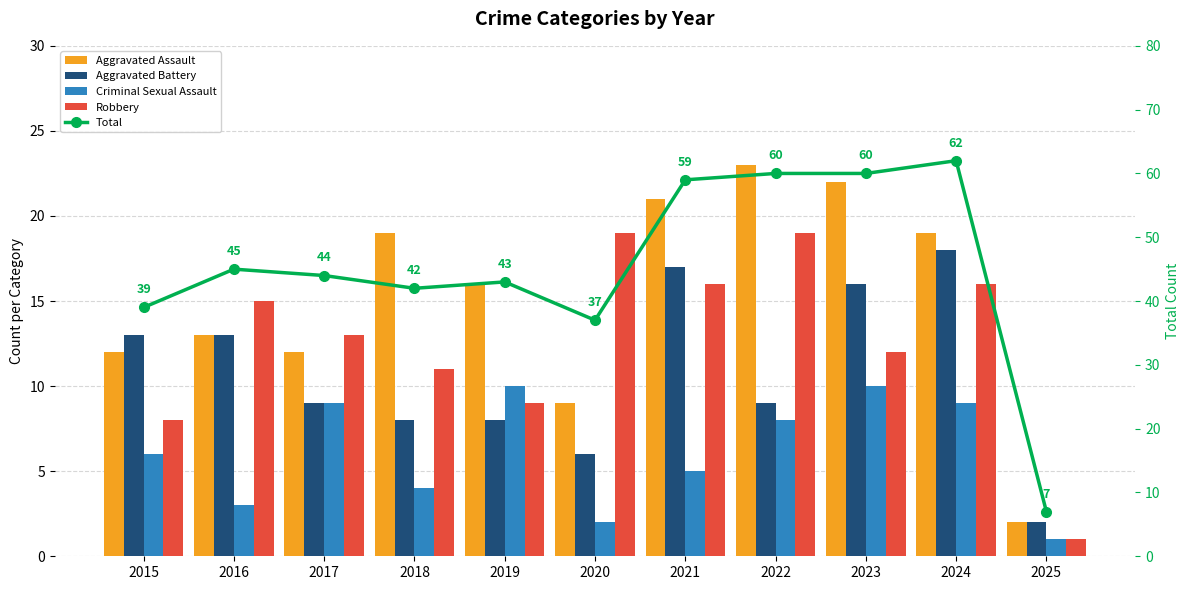

What is the difference between the second highest and minimum values in the Aggravated Assault series?

20